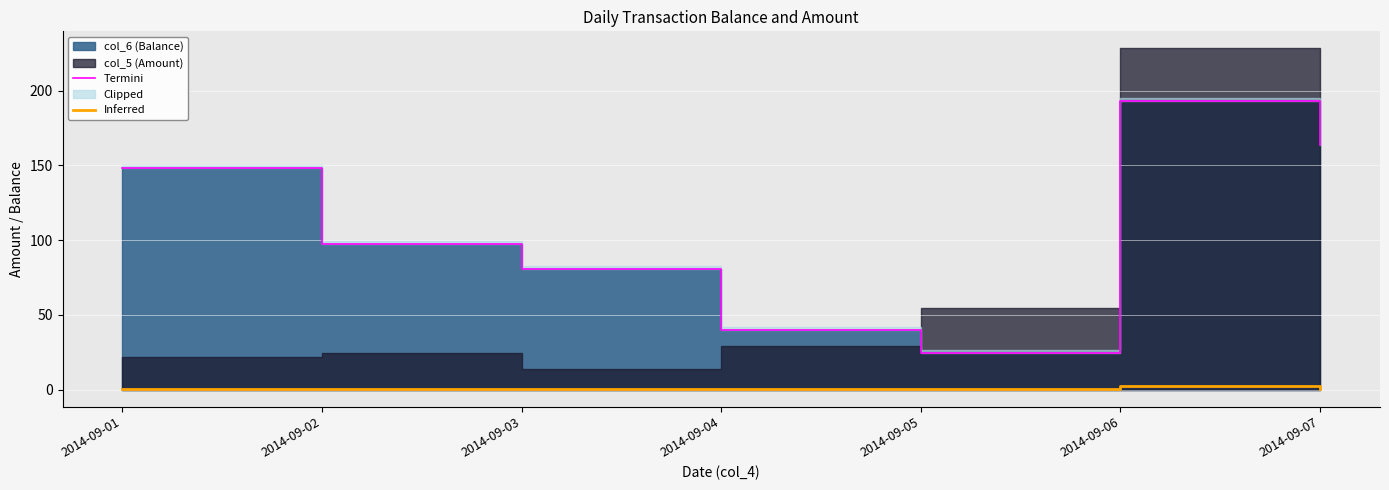

Which series has the largest total across all categories?

Termini